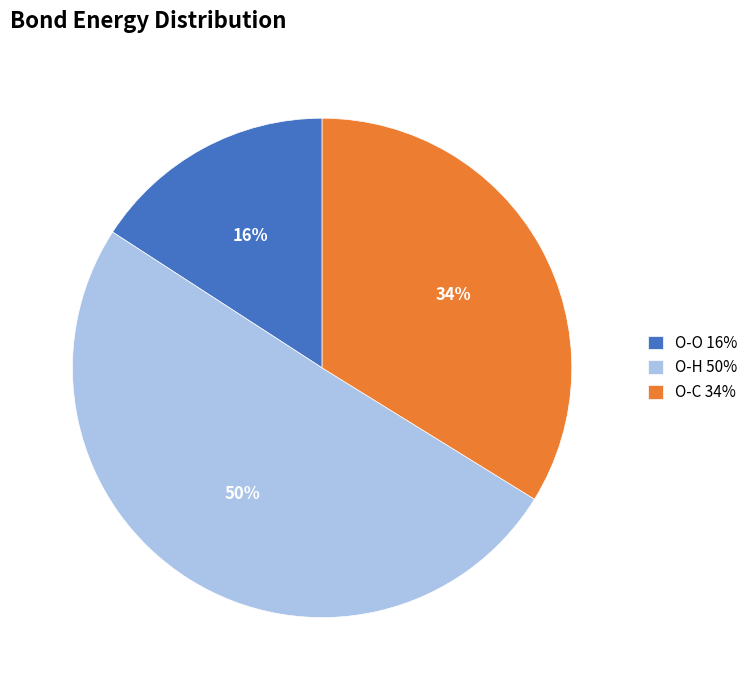

To the nearest percent, what portion does O-C represent?

34%